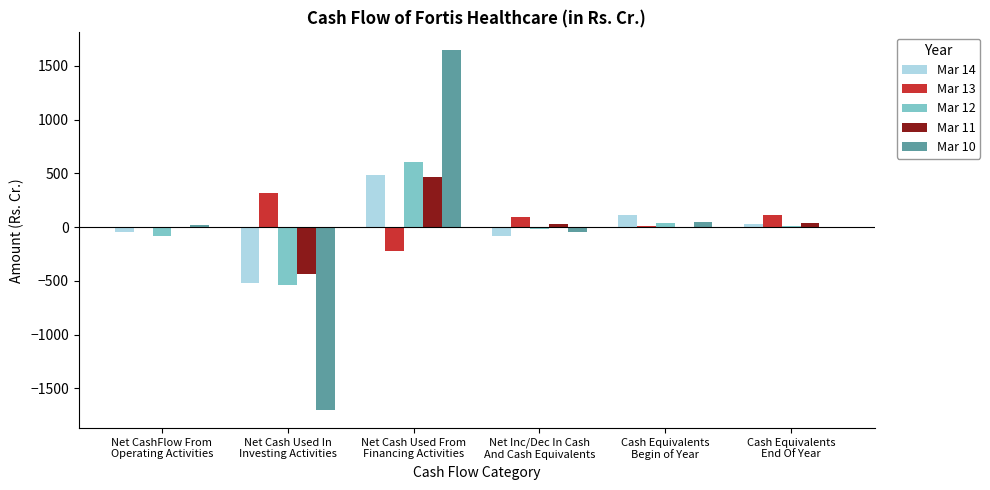

What is the total value across all series at Net Cash Used From
Financing Activities?

2980.4